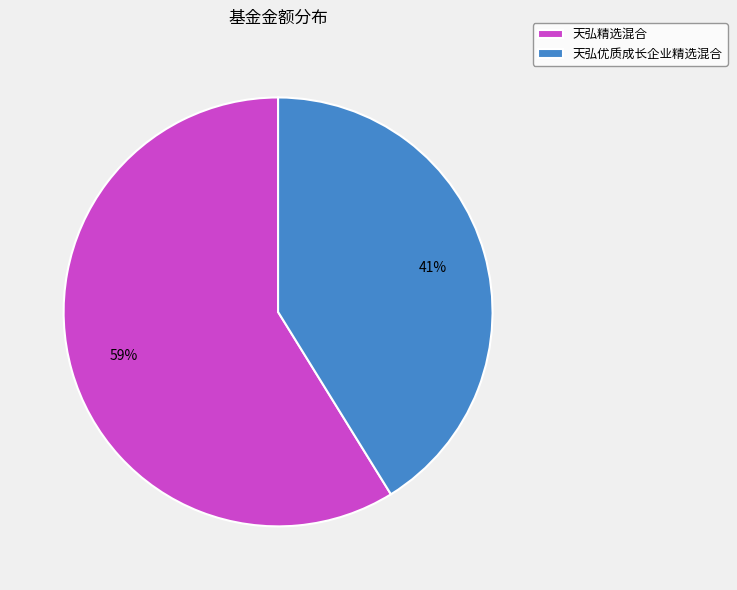

Count the number of slices in the pie.

2